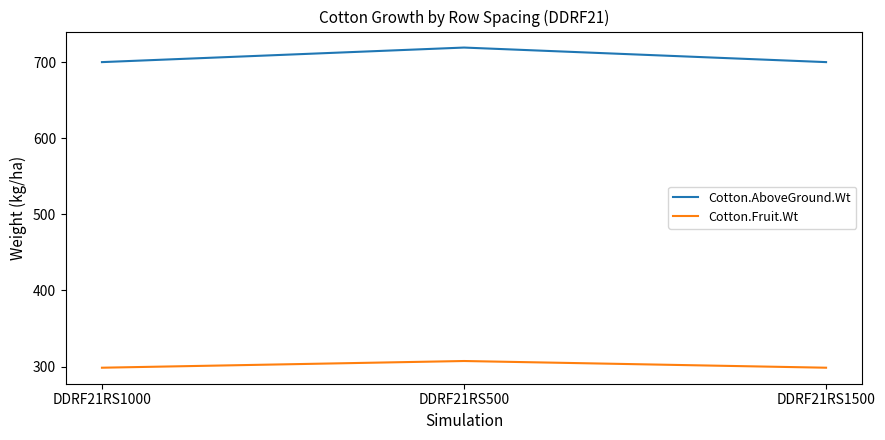

Is it true that Cotton.AboveGround.Wt equals 910.9 at DDRF21RS1500?

False